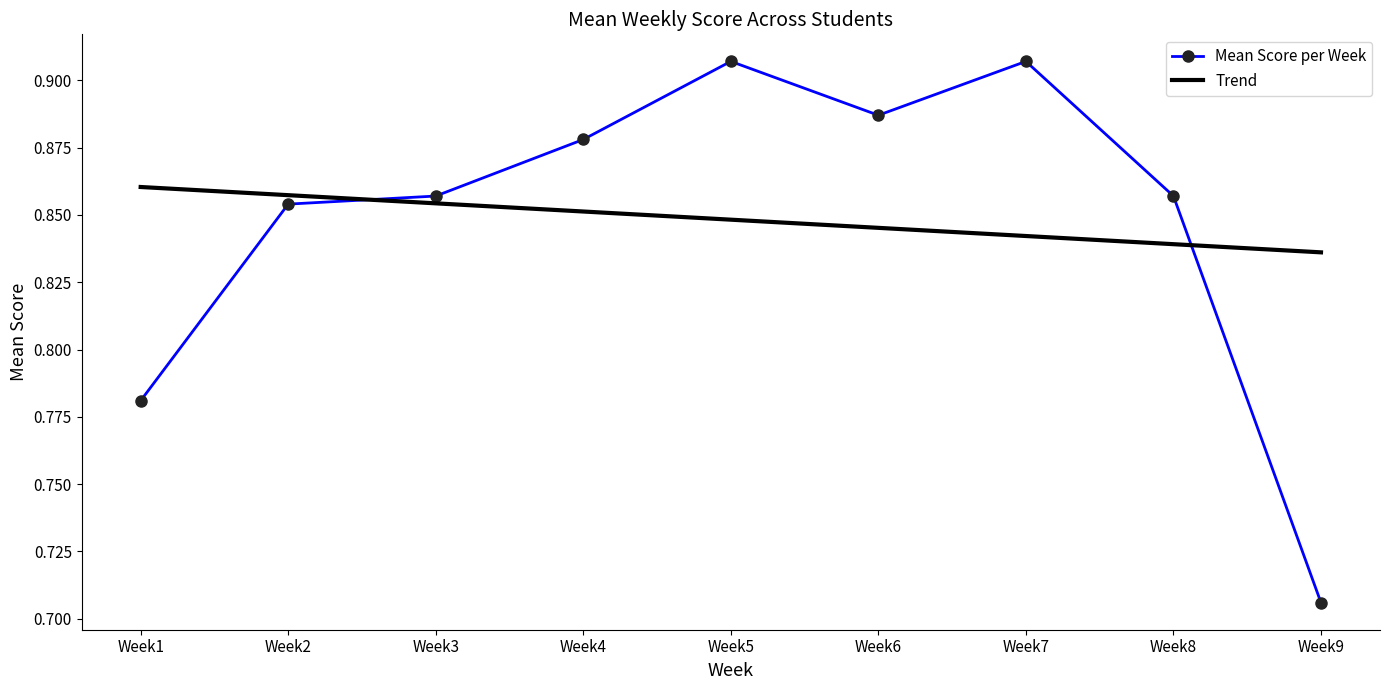

Which series has the widest spread of values?

Mean Score per Week